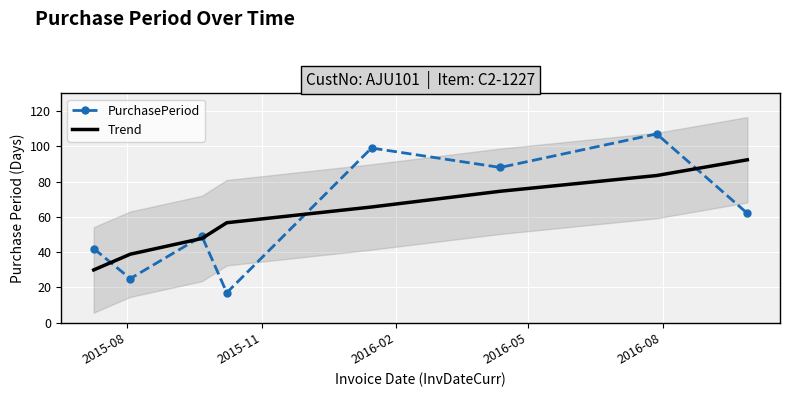

How many lines are shown in the chart?

2